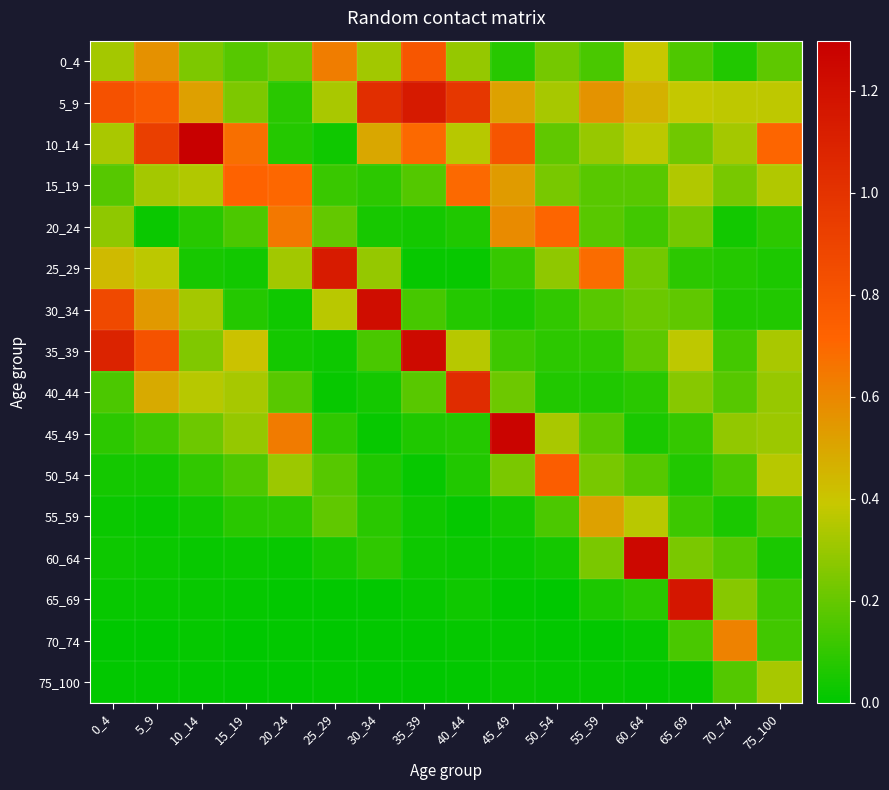

What is the maximum value shown in the chart?

1.3